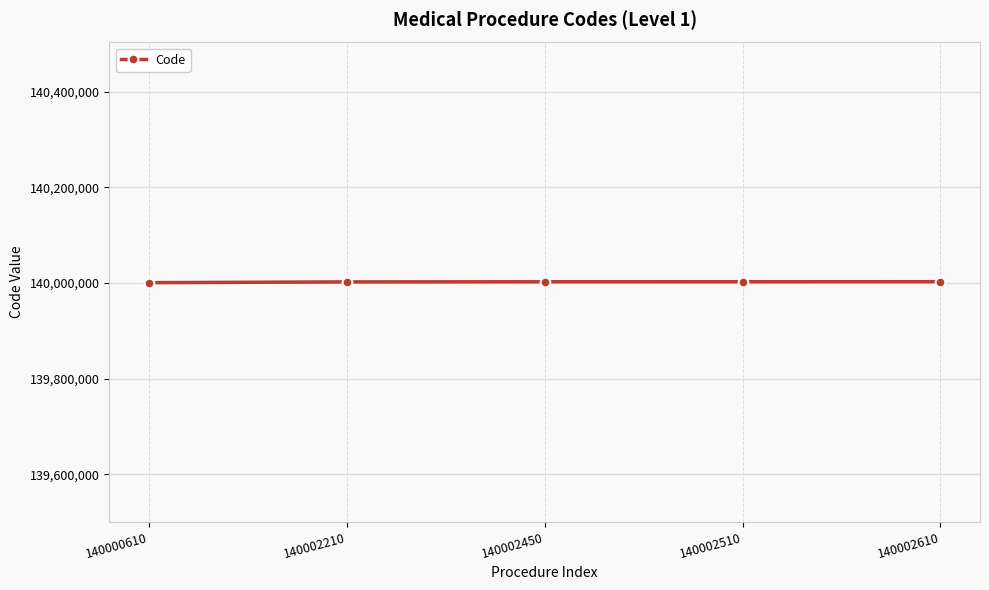

How many lines are shown in the chart?

1